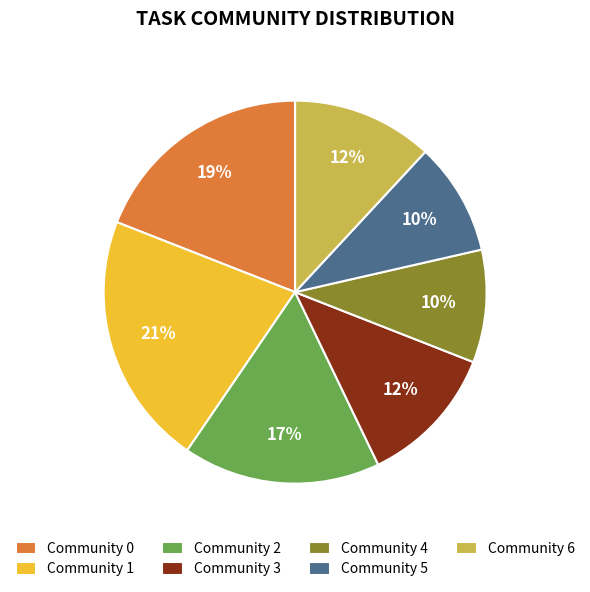

To the nearest percent, what is the difference between the Community 2 and Community 3 slice percentages?

5%